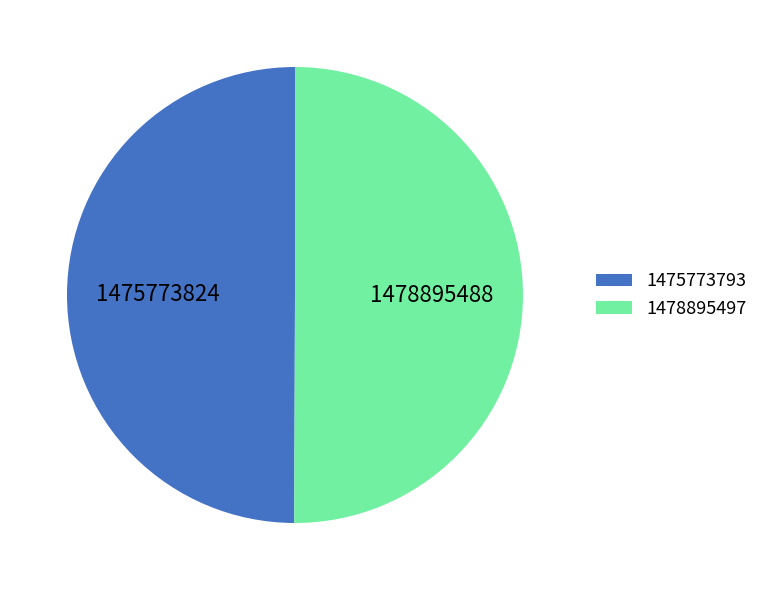

True or false: 1475773793 accounts for 58% of the total.

False